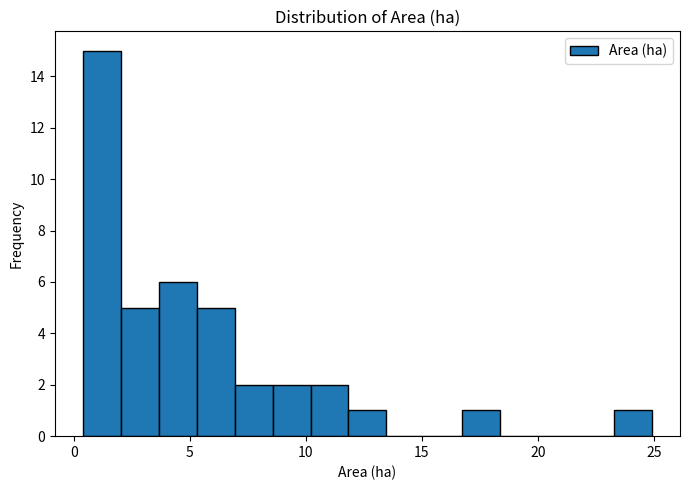

Around what value on the x-axis is the tallest bar? Give the approximate position of its centre, as read against the axis.

1.0